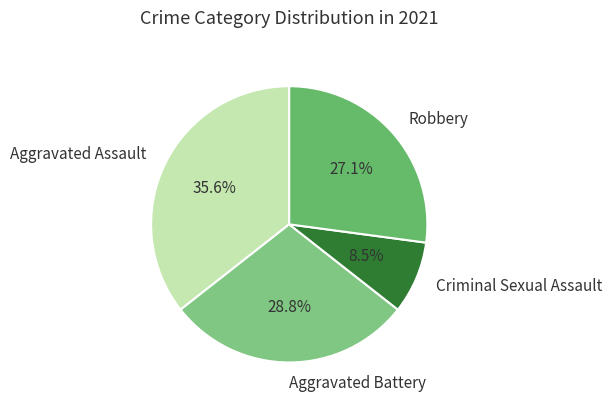

Is it true that Aggravated Battery is 29% of the pie?

True